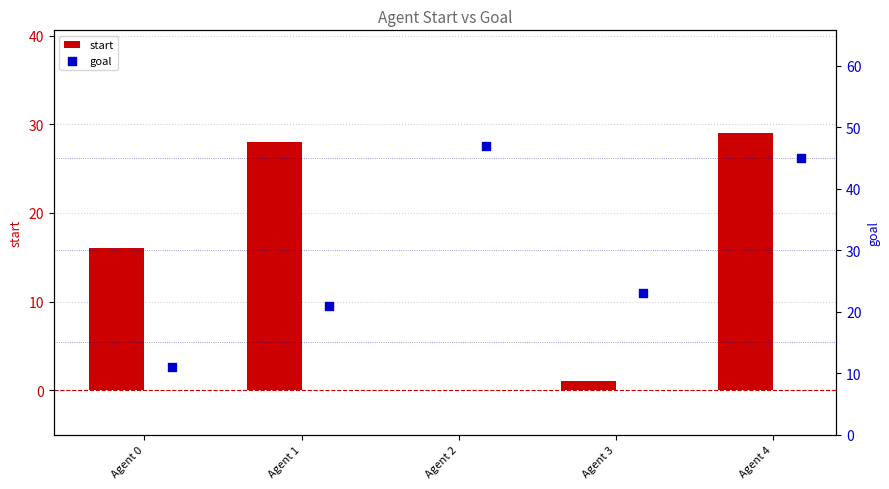

Which series reaches the maximum Y coordinate?

goal